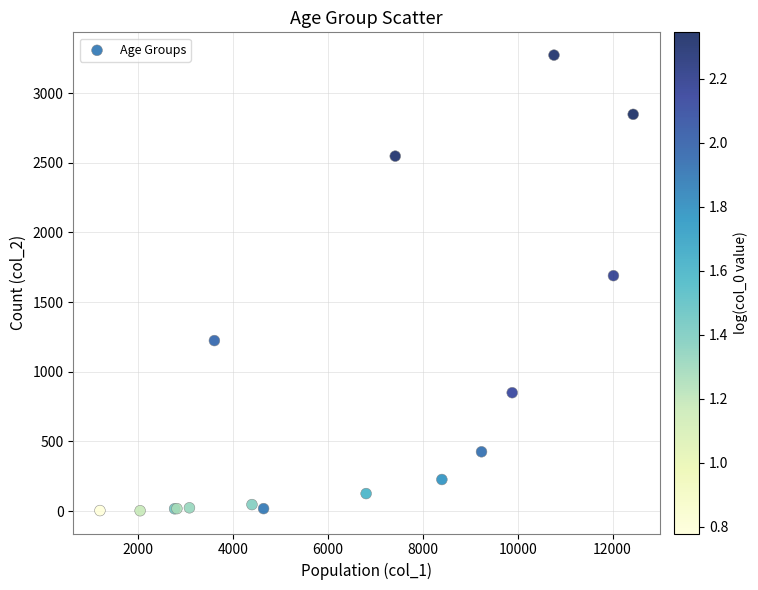

What Y value in the scatter plot is closest to 1638?

1690